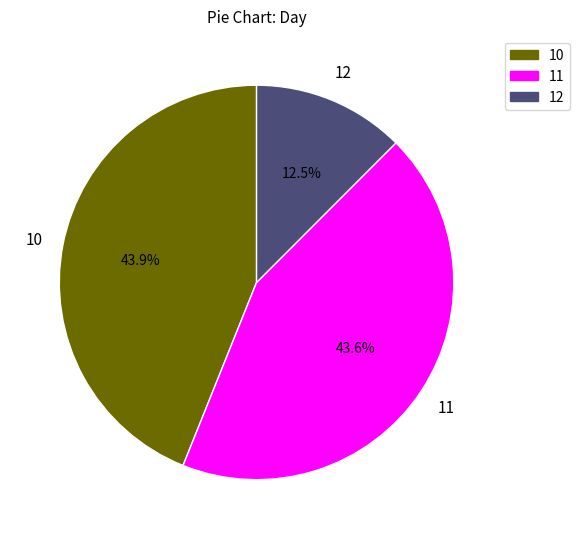

Is there a majority slice in this chart?

No